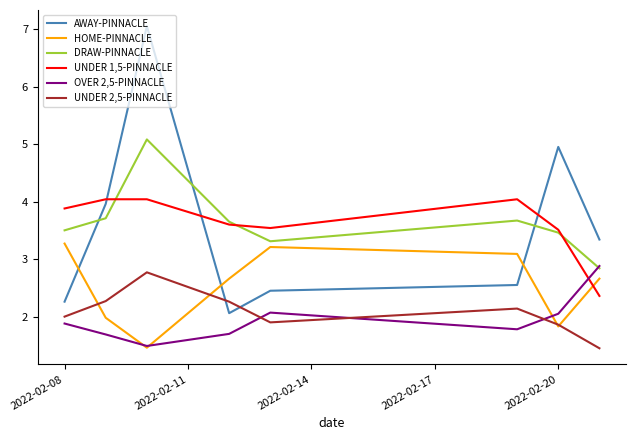

Does the chart have visible grid lines?

No